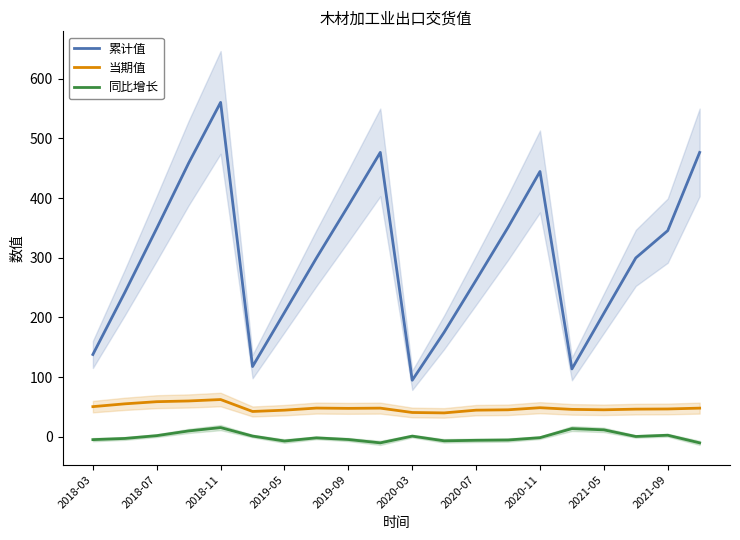

What is the label of the 1st point from the left?

2018-03